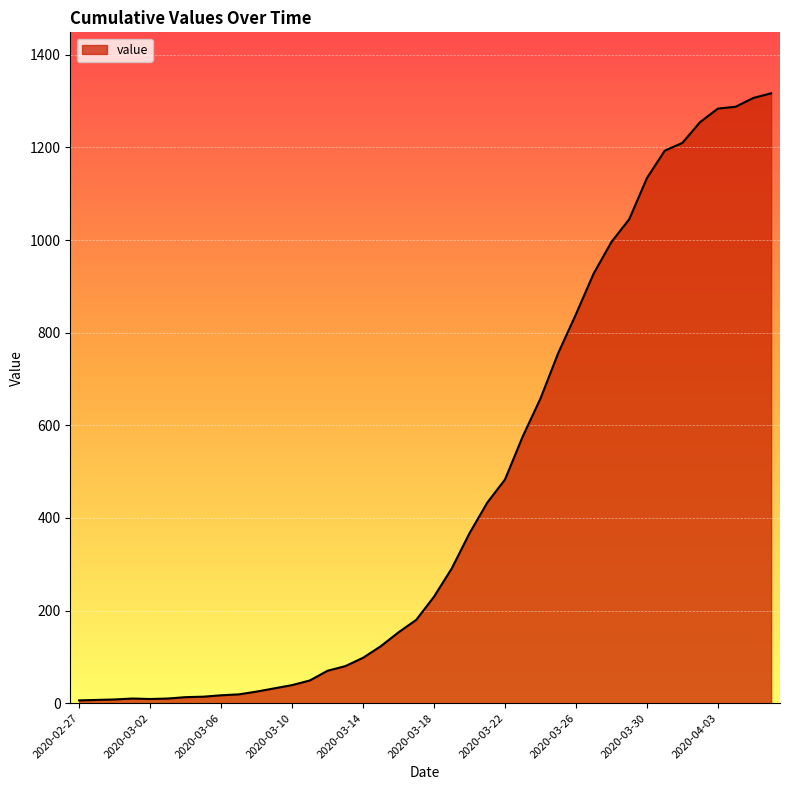

What is the difference between the maximum and minimum values?

1311